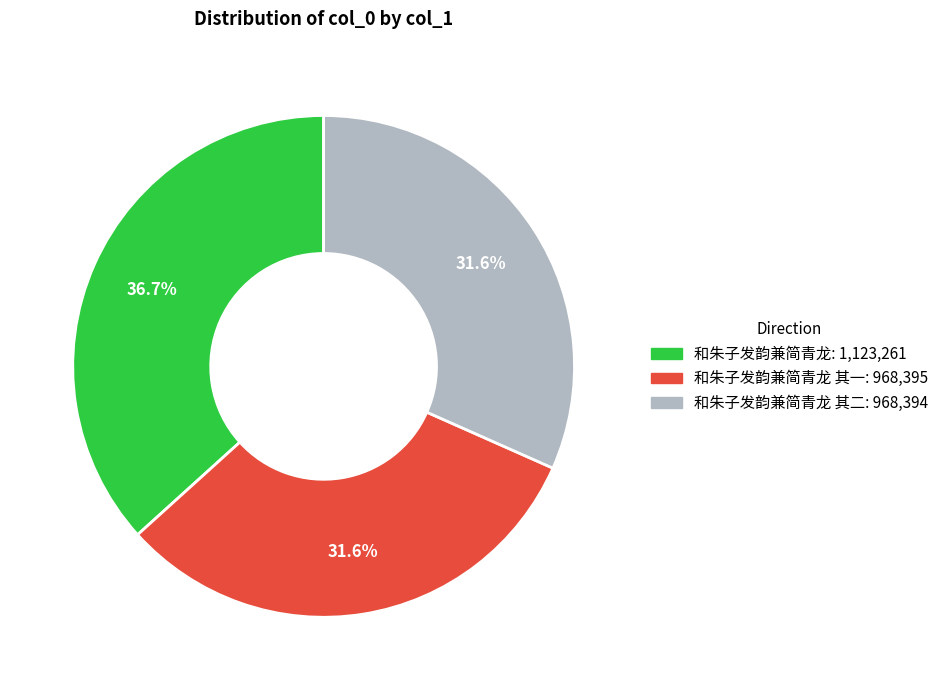

Does any single category account for the majority?

No